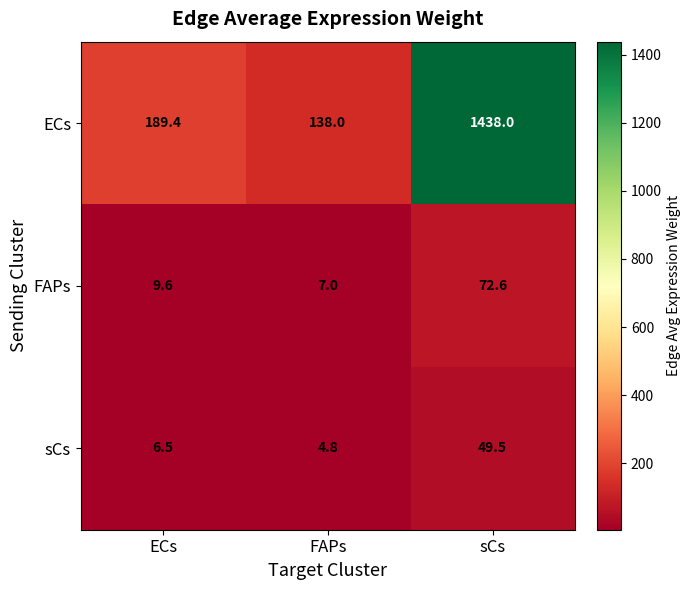

How many series are shown in this chart?

3